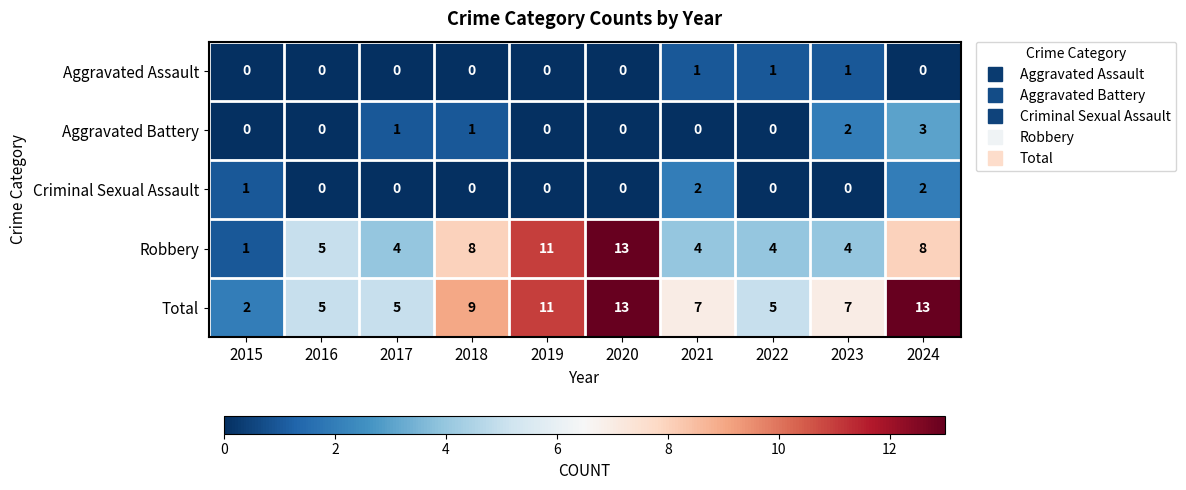

Which series has the largest range (max minus min)?

Robbery